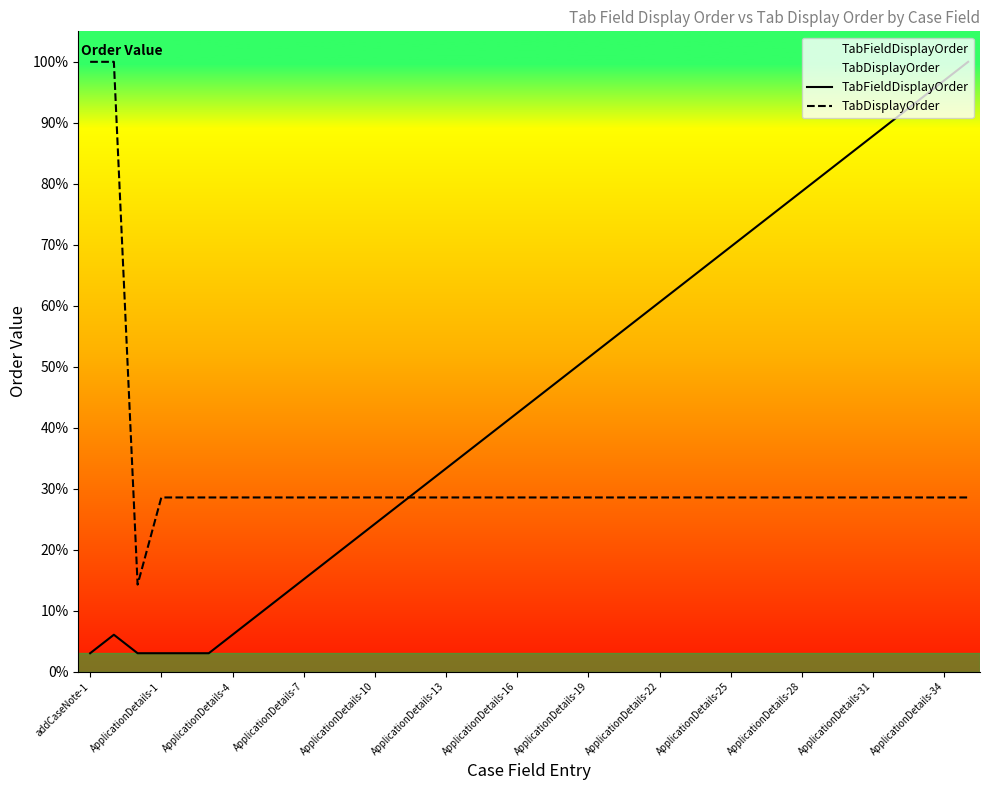

True or false: TabFieldDisplayOrder and TabDisplayOrder intersect in this chart.

True